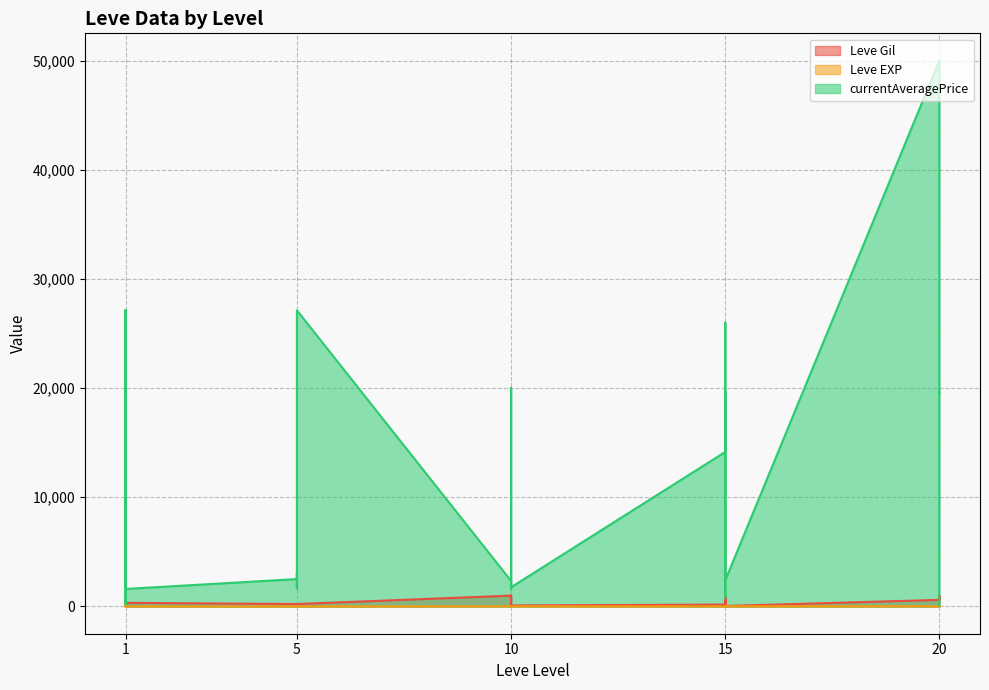

Is the value of Leve Gil at 1 greater than the value of currentAveragePrice at 1?

No